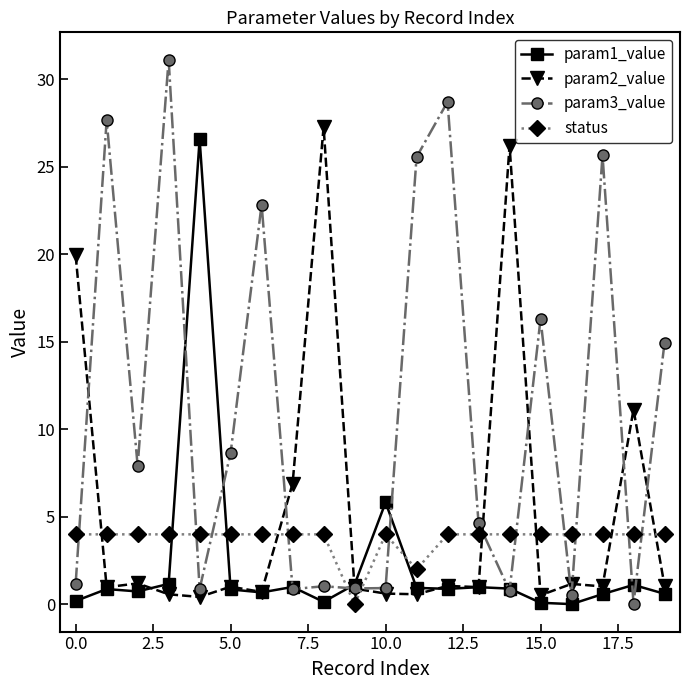

Which series ends up on top after the final intersection of param2_value and param1_value?

param2_value